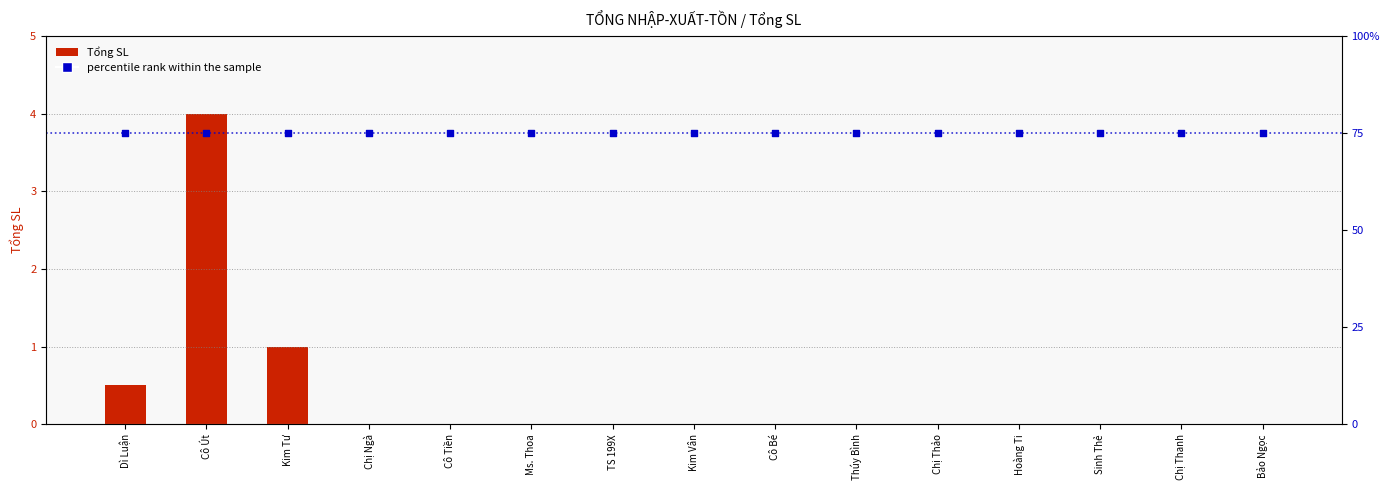

Which series contains the highest Y value?

percentile rank within the sample